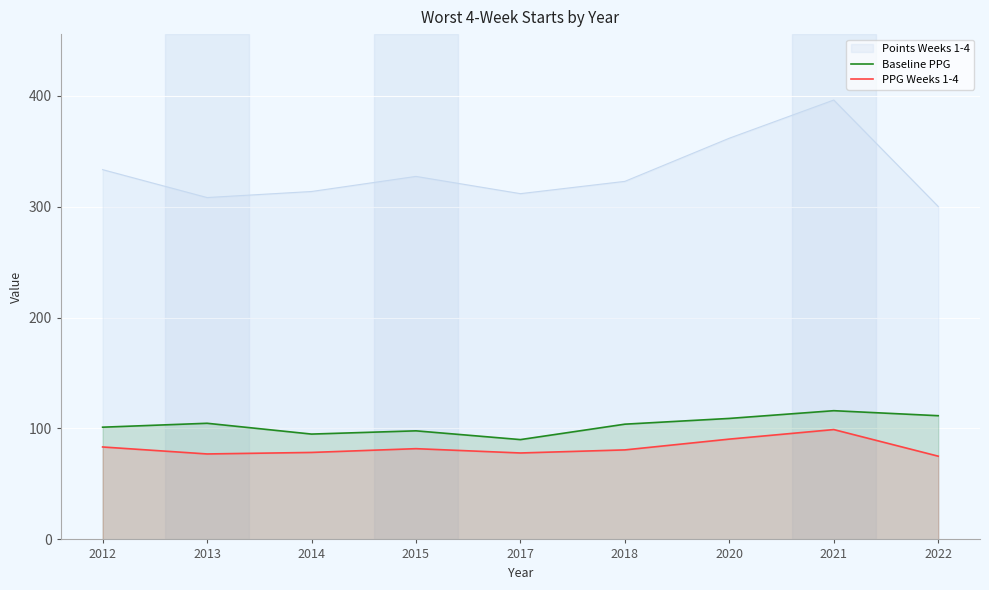

At 2012, list the series in order from largest to smallest.

Points Weeks 1-4, Baseline PPG, PPG Weeks 1-4